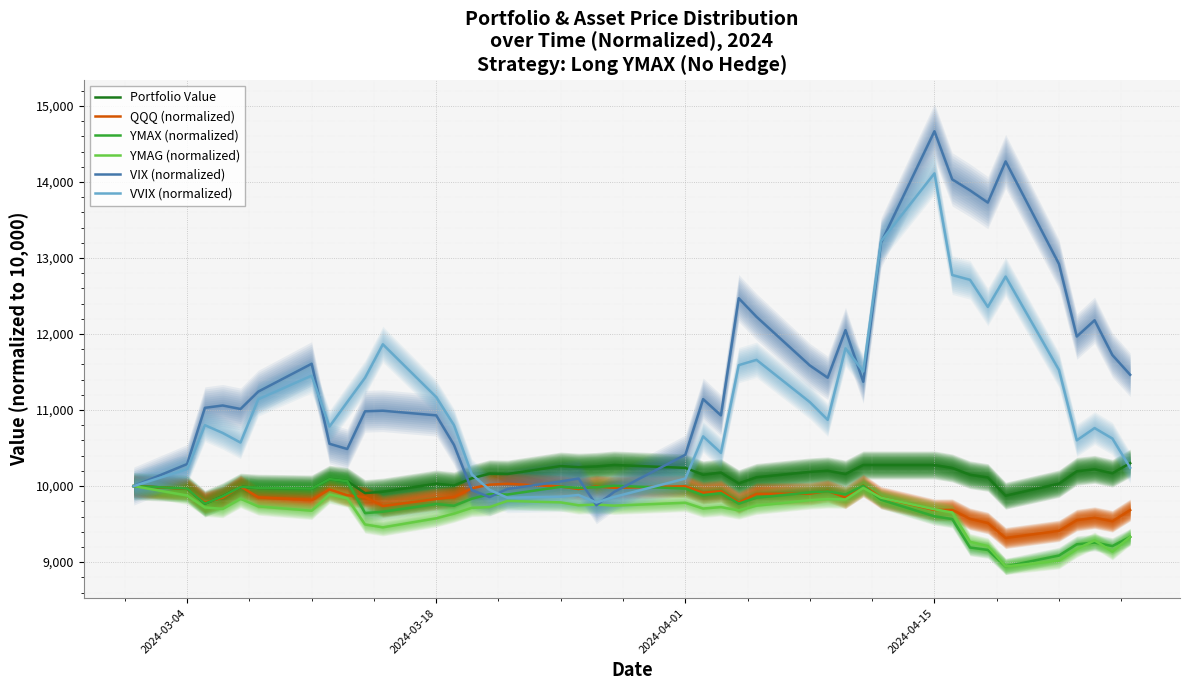

The value of YMAG (normalized) at 2024-03-18 is 9576.2. True or false?

True